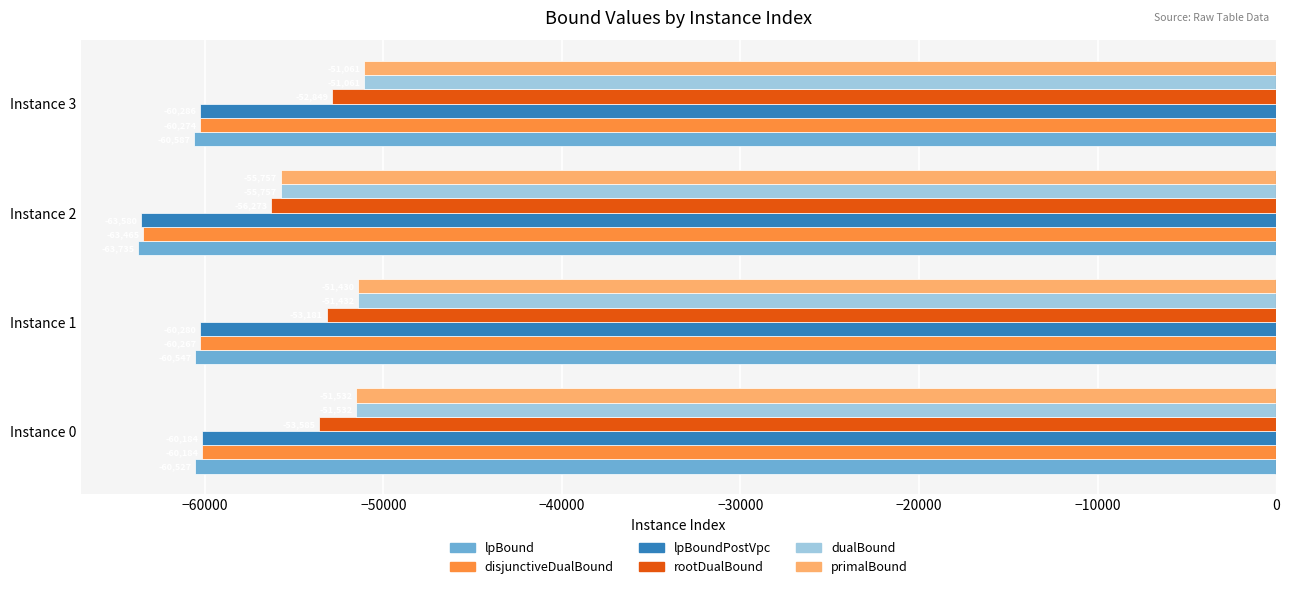

Read the disjunctiveDualBound value at Instance 1.

-60267.5